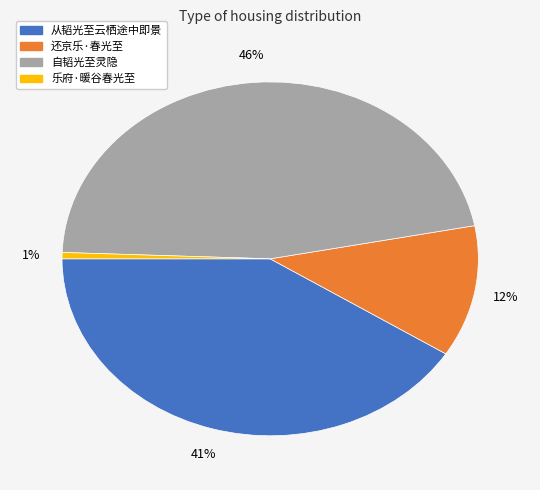

Which slice is the largest?

自韬光至灵隐